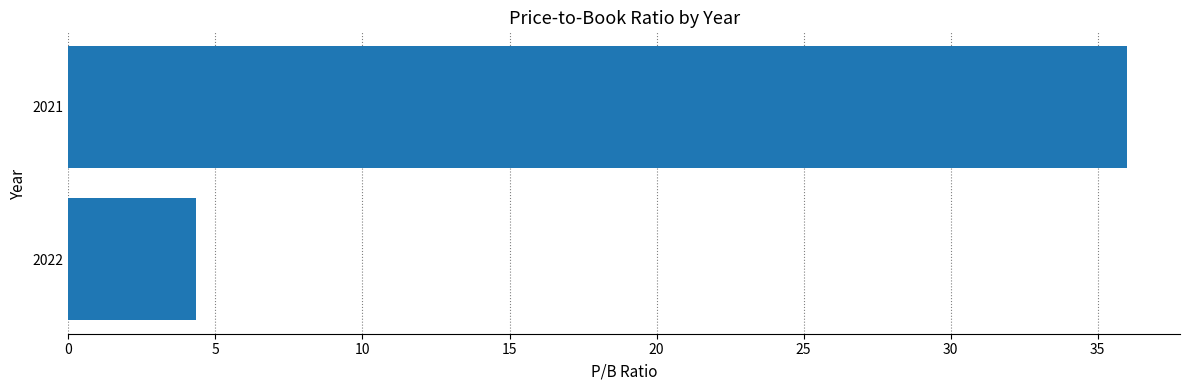

Rank the categories by value from highest to lowest.

2021, 2022